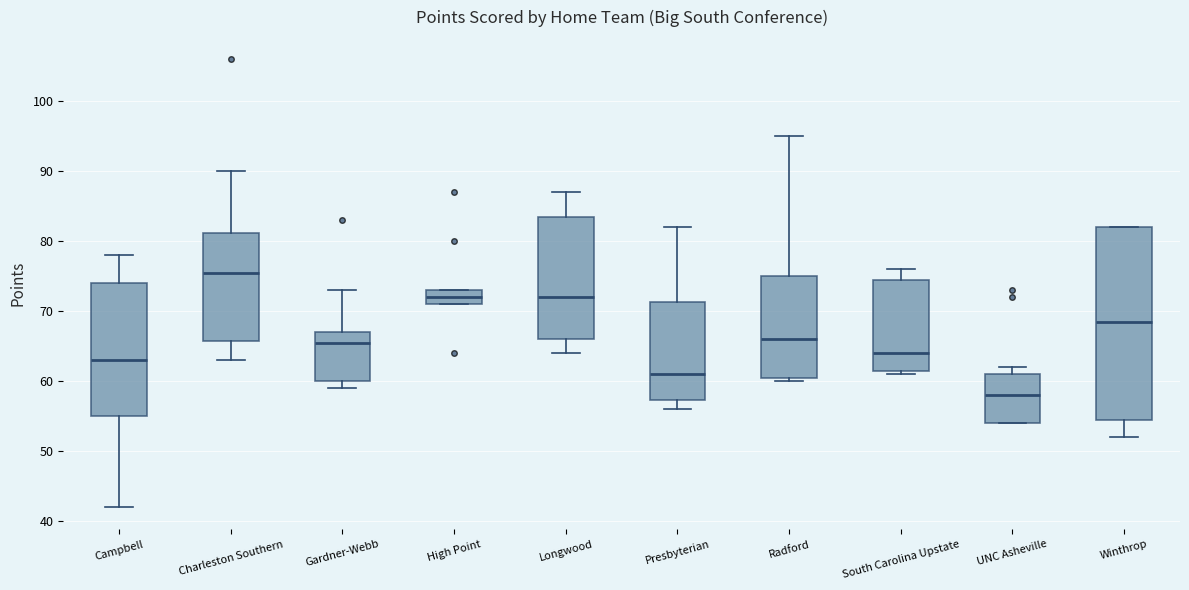

Where is the upper edge of the box for Radford on the y-axis? The values are not printed on the chart, so give them approximately, as read against the axis.

75